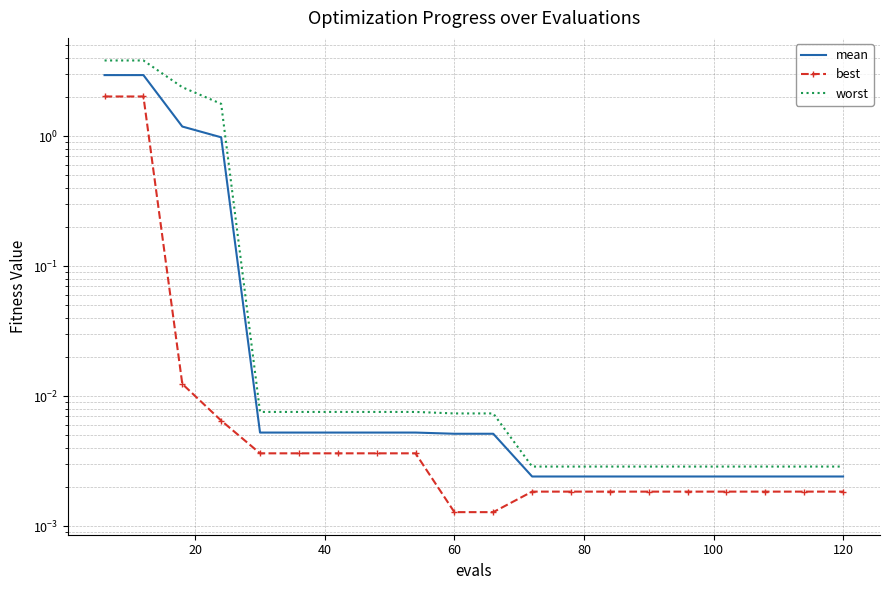

What are all the series names shown in the legend?

mean, best, worst